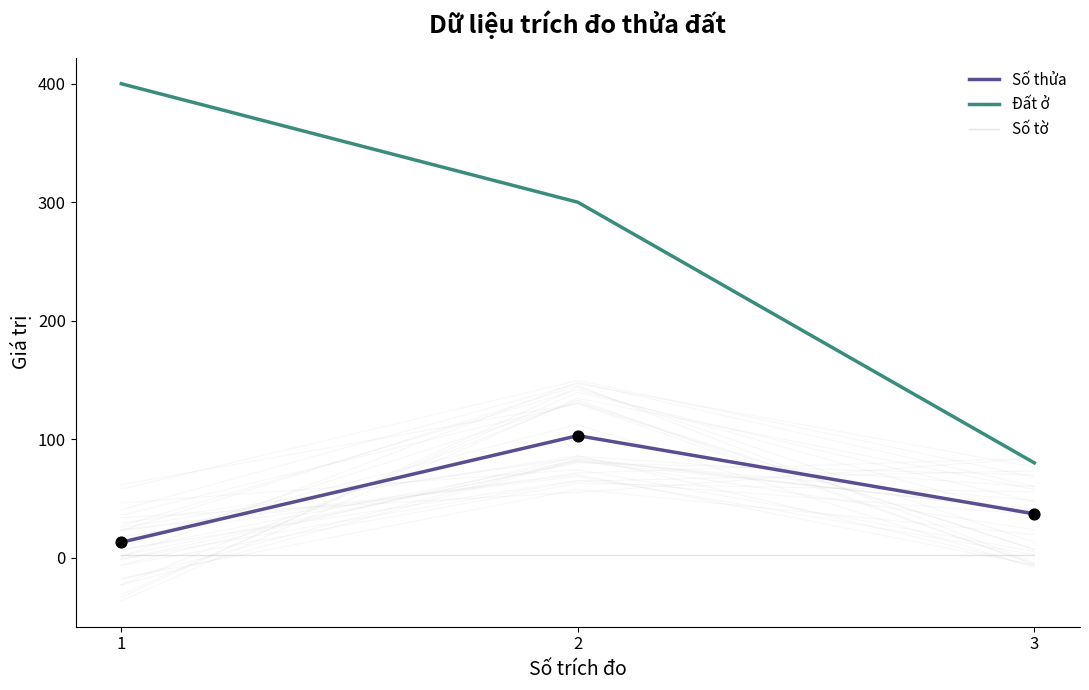

Is the value of Đất ở at 2 greater than the value of Số tờ at 1?

Yes